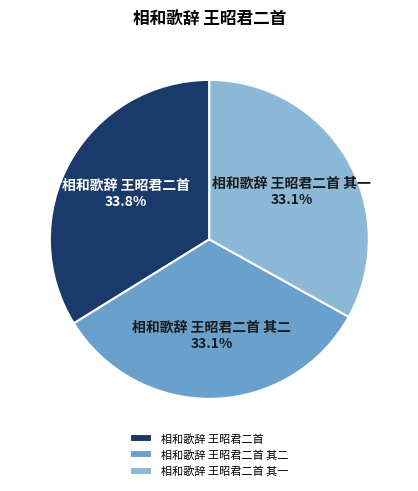

To the nearest percent, what is the average slice percentage?

33%